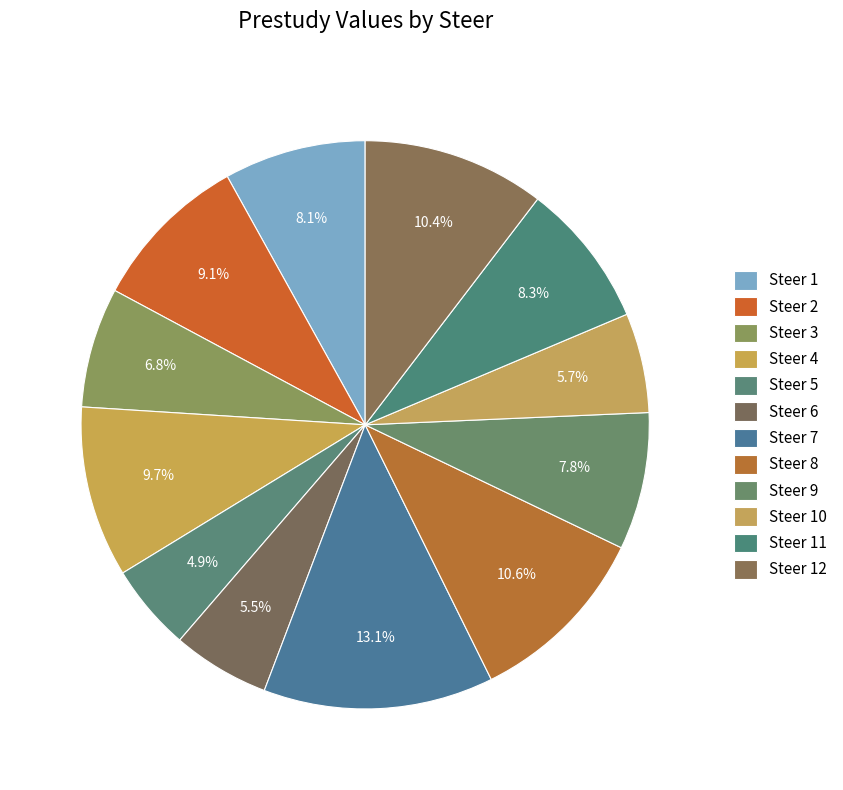

Count the number of slices in the pie.

12